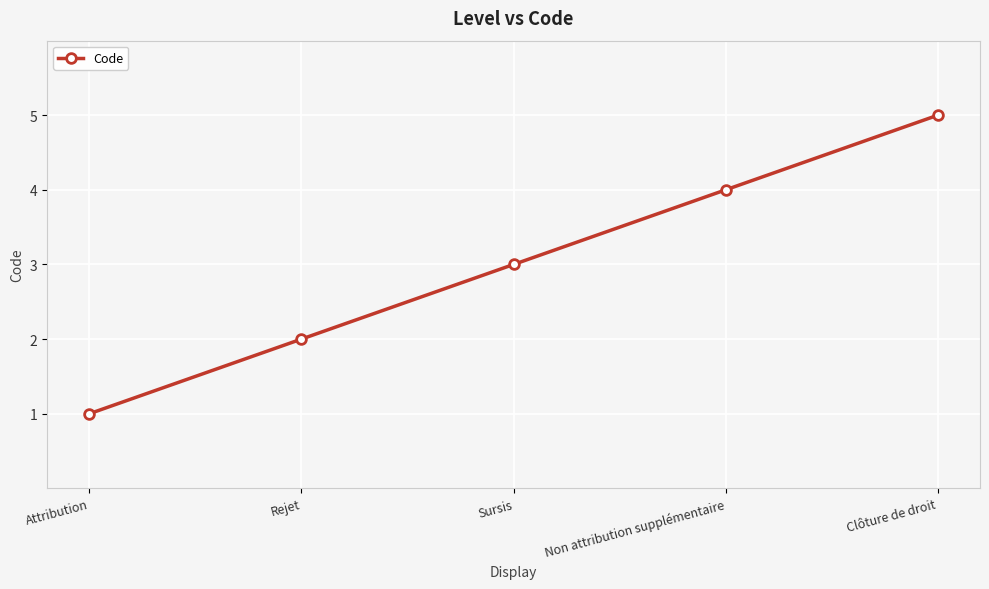

Approximately how many times larger is the value at Attribution compared to Sursis?

0.3